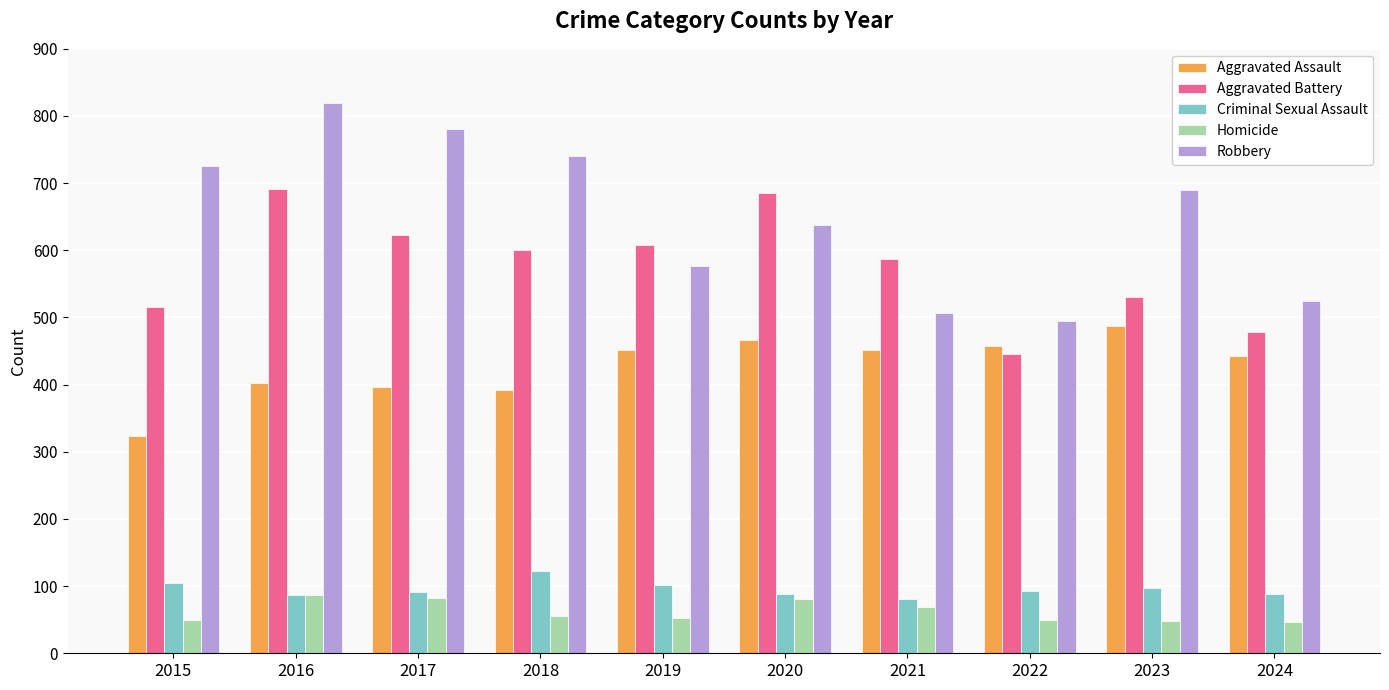

How many data points in Homicide are less than 56?

5